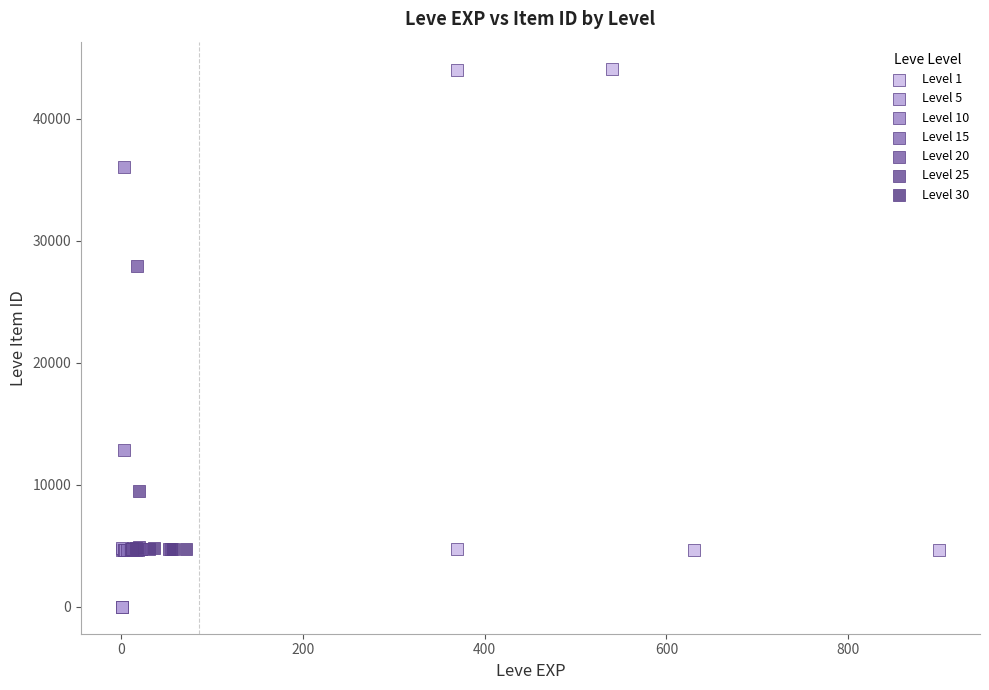

Which series has the largest Y range (max minus min)?

Level 1